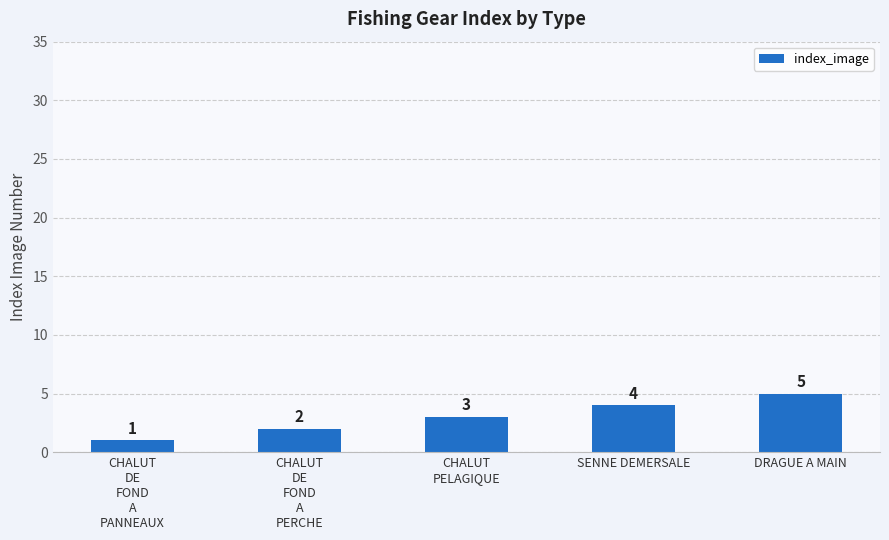

How many values are below 3?

2